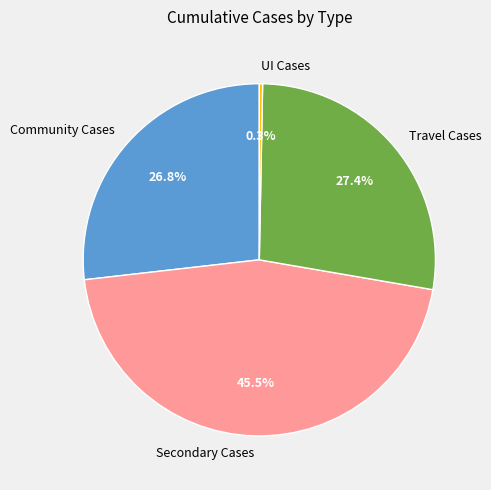

Does UI Cases represent more than half of the total?

No